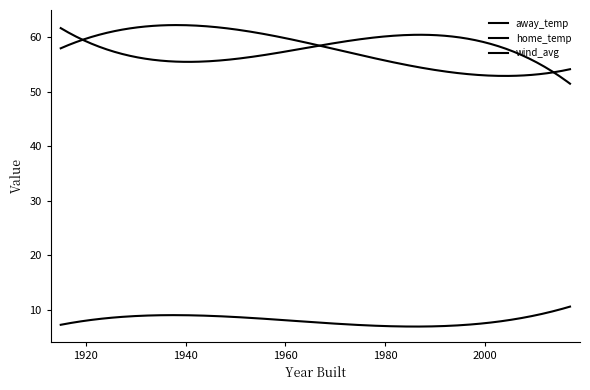

How many lines are shown in the chart?

3